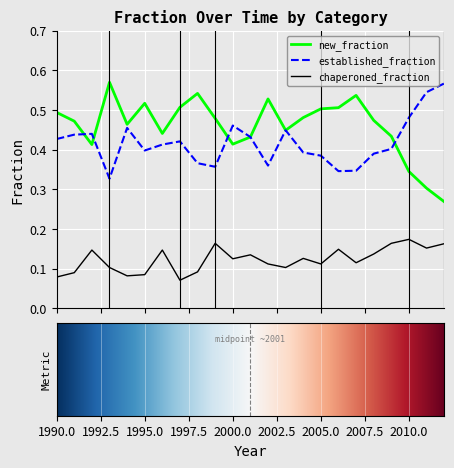

Which series has the widest spread of values?

new_fraction